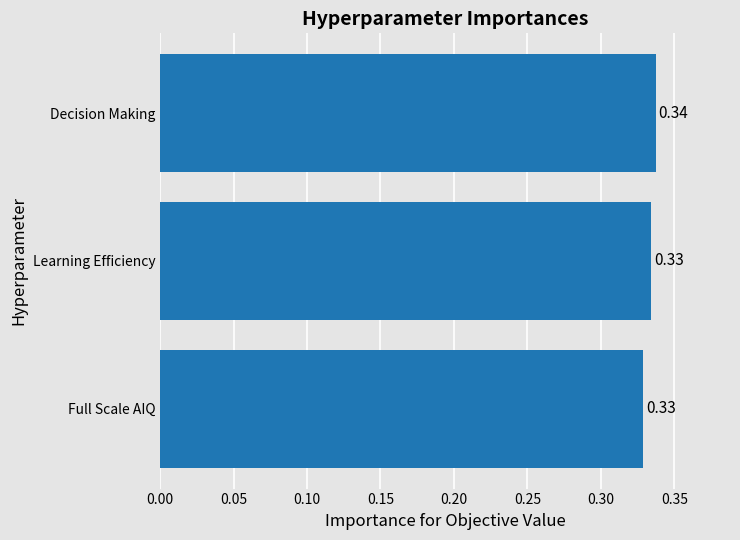

Between Full Scale AIQ and Decision Making, which is larger?

Decision Making